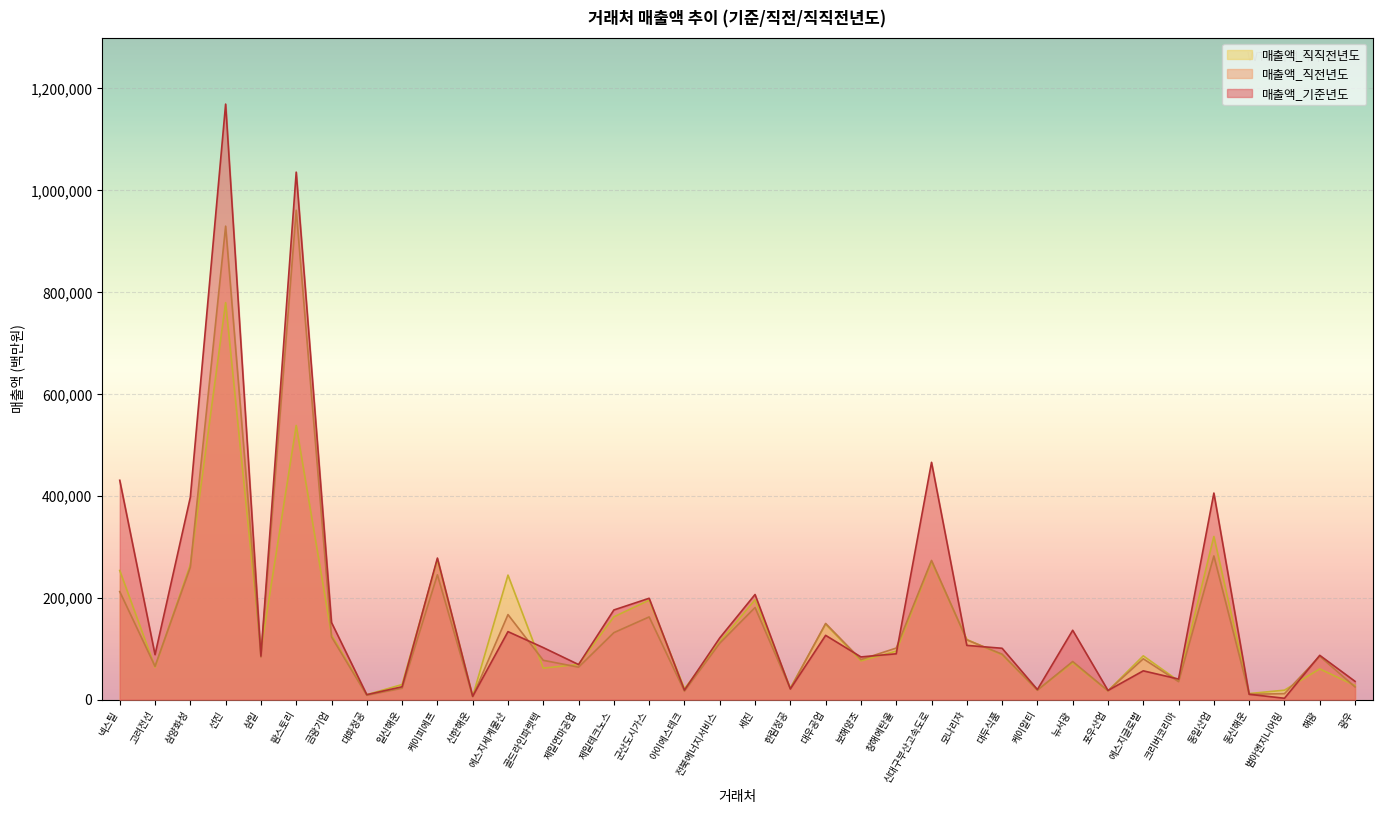

Between which two adjacent categories do 매출액_직전년도 and 매출액_직직전년도 first intersect?

넥스틸 and 고려전선